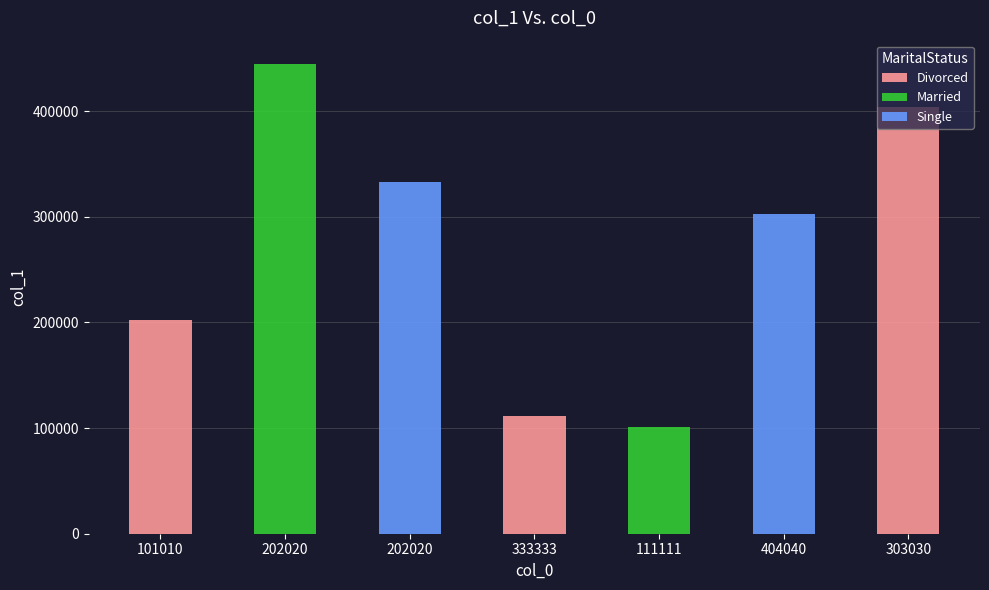

Reading left to right, list all the values displayed in this chart.

101010=202020	202020=444444	202020=333333	333333=111111	111111=101010	404040=303030	303030=404040